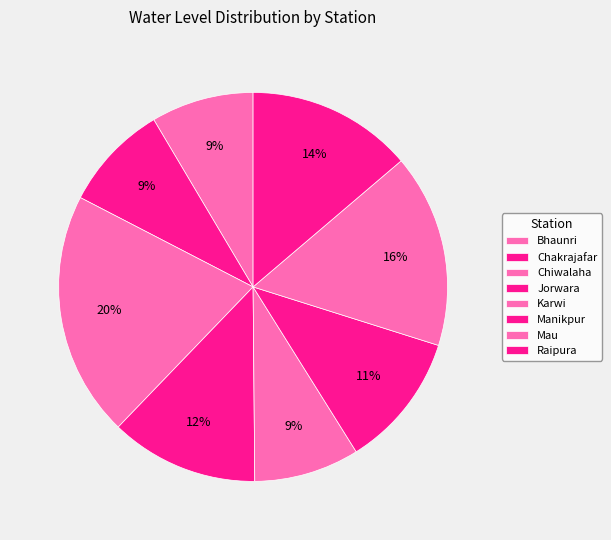

How many slices are in this pie chart?

8